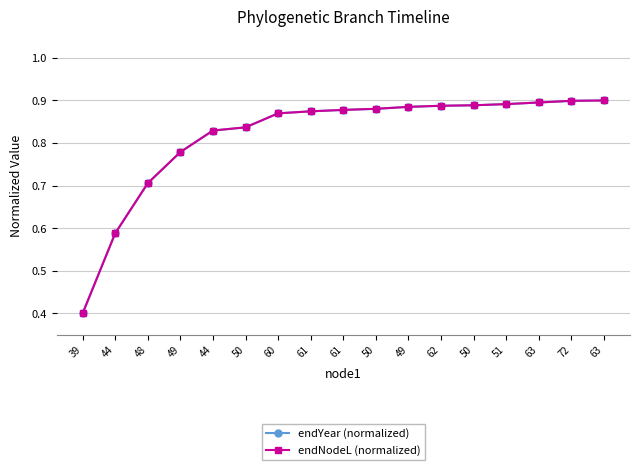

What are all the series names shown in the legend?

endYear (normalized), endNodeL (normalized)